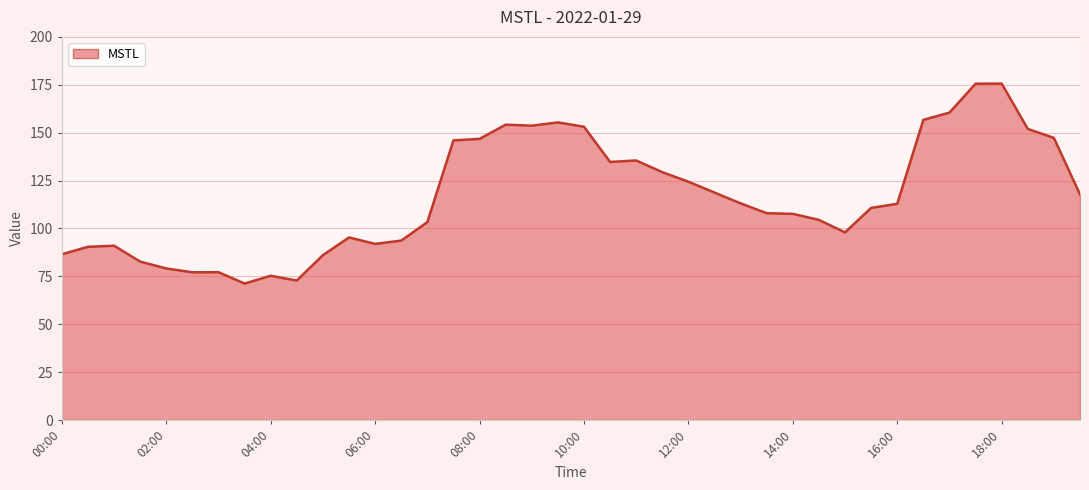

What is the maximum value shown in the chart?

175.6